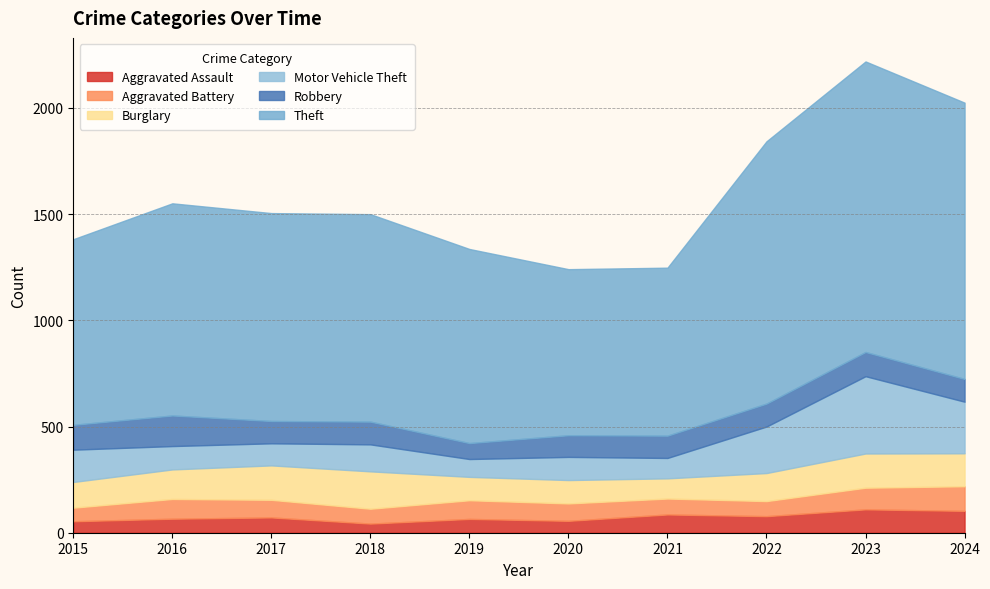

True or false: Motor Vehicle Theft and Aggravated Assault cross at least once.

False